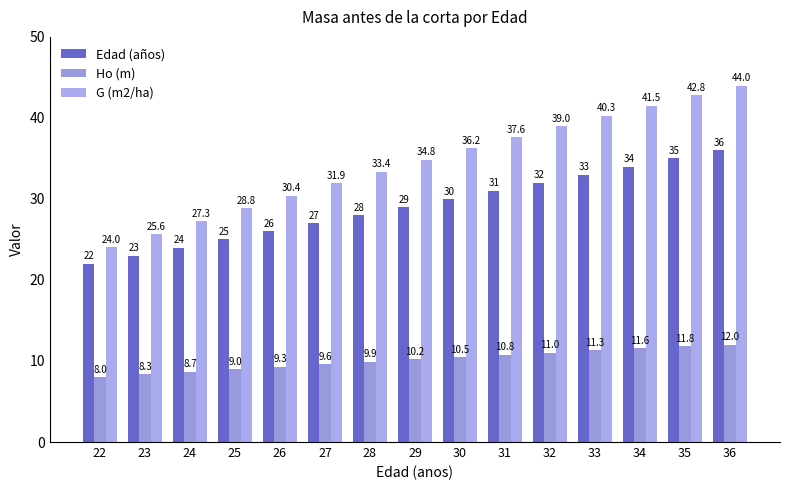

How many bars are there in total?

45